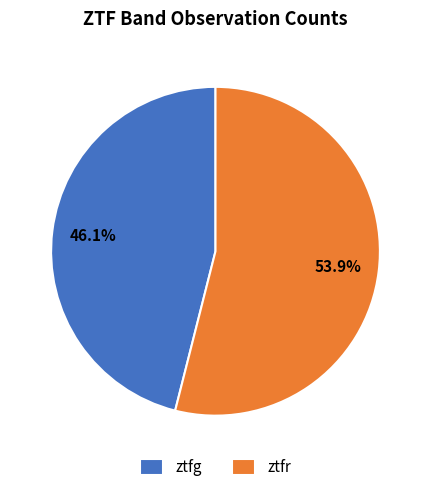

To the nearest percent, what portion does ztfr represent?

54%